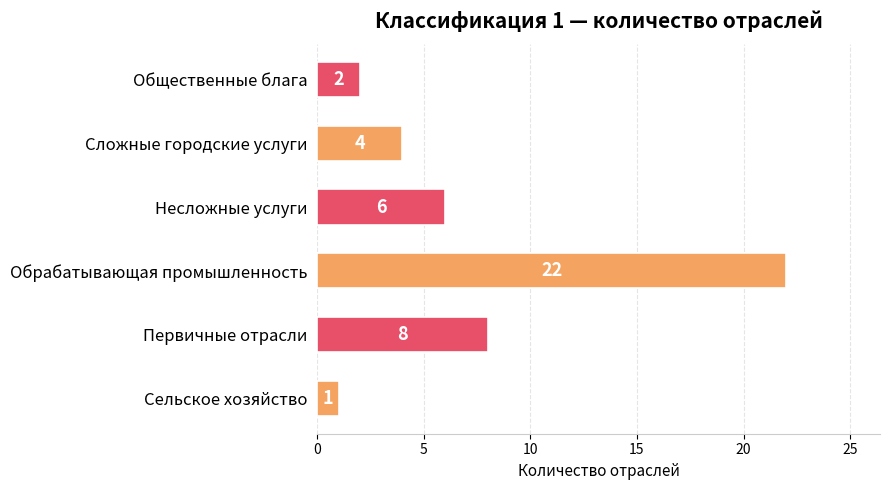

Rank the categories by value from lowest to highest.

Сельское хозяйство, Общественные блага, Сложные городские услуги, Несложные услуги, Первичные отрасли, Обрабатывающая промышленность